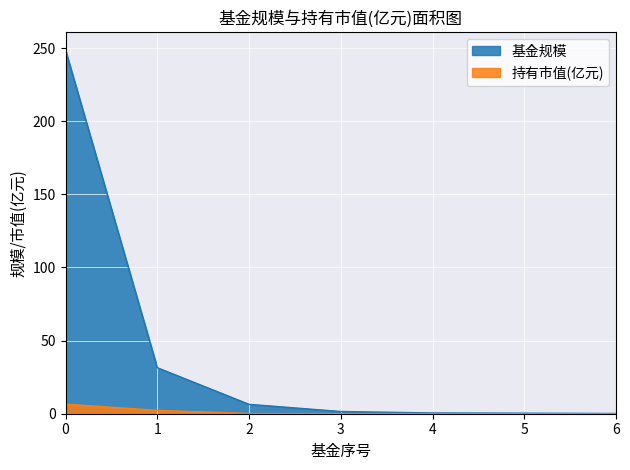

At 5, list the series in order from smallest to largest.

持有市值(亿元), 基金规模